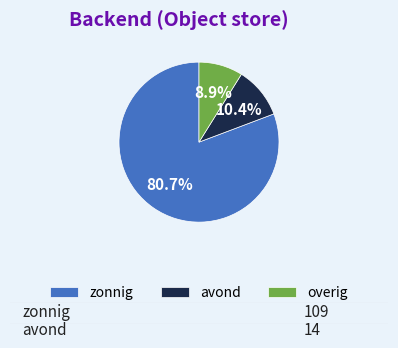

Which slice is the largest?

zonnig